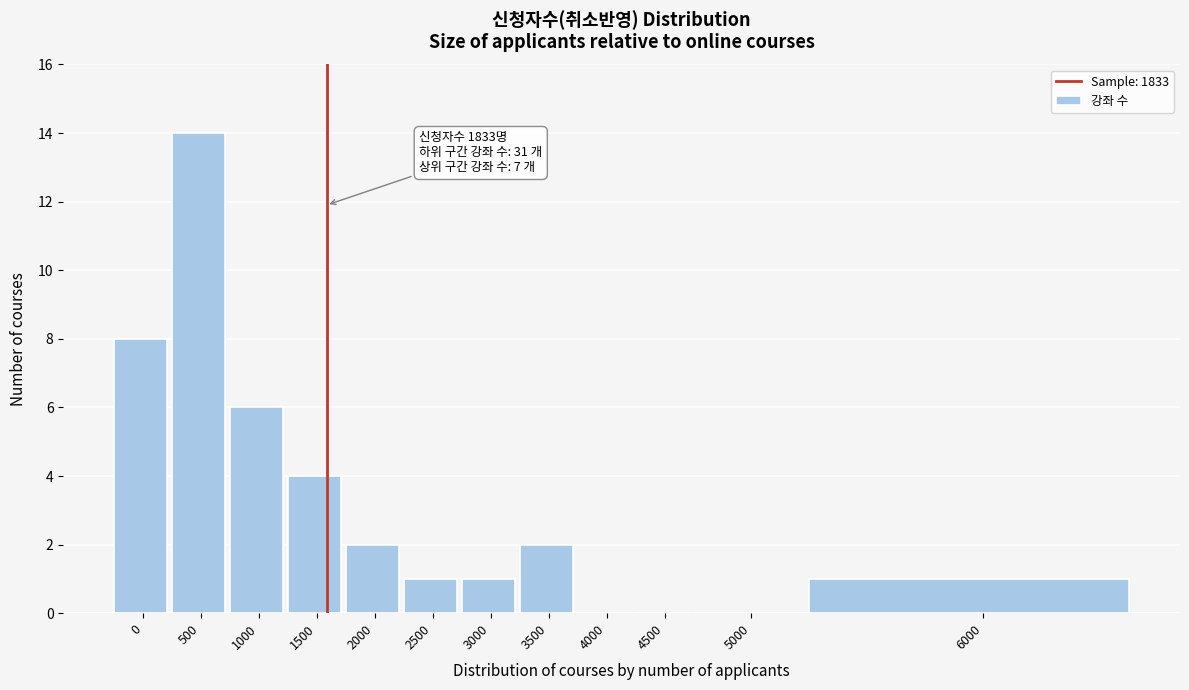

Reading right to left, what are all the values shown in this chart?

6000=1	5000=0	4500=0	4000=0	3500=2	3000=1	2500=1	2000=2	1500=4	1000=6	500=14	0=8